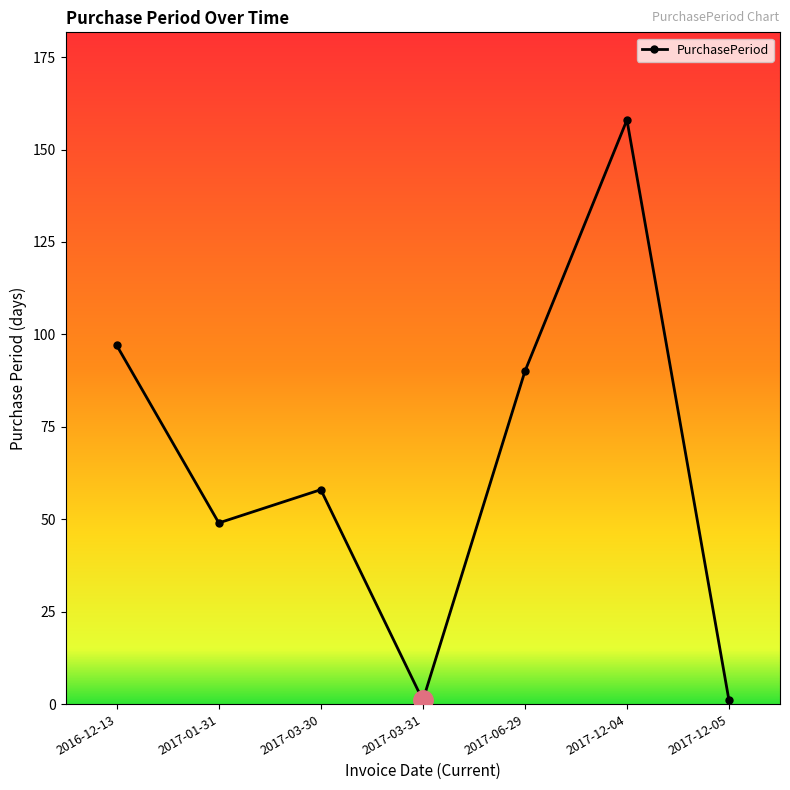

What is the label of the 1st point from the right?

2017-12-05